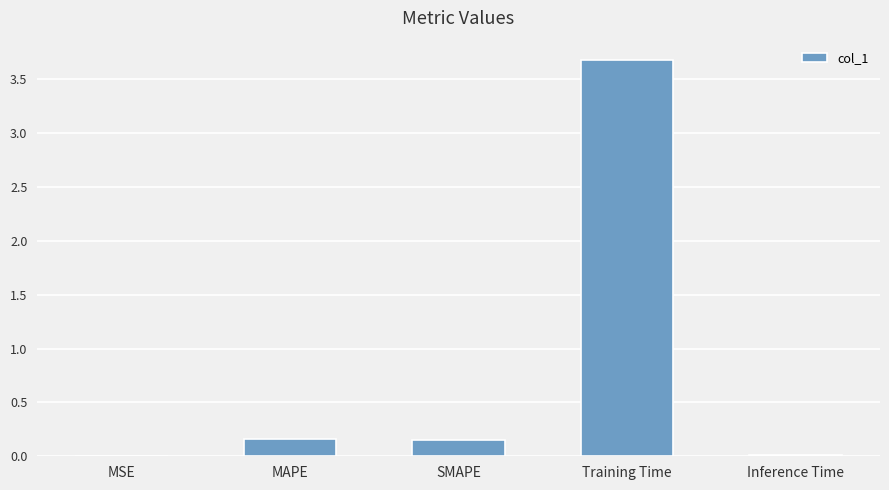

Is it true that the value at Training Time is 3.7?

True